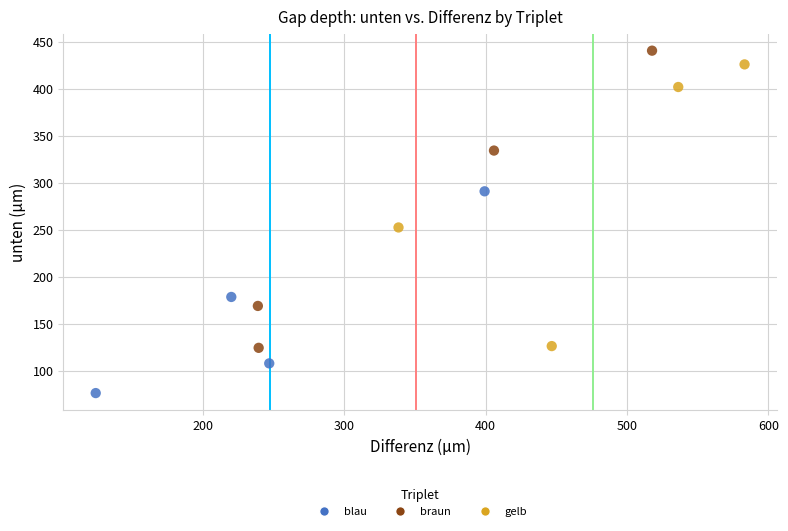

Which series has the widest spread of Y values?

braun